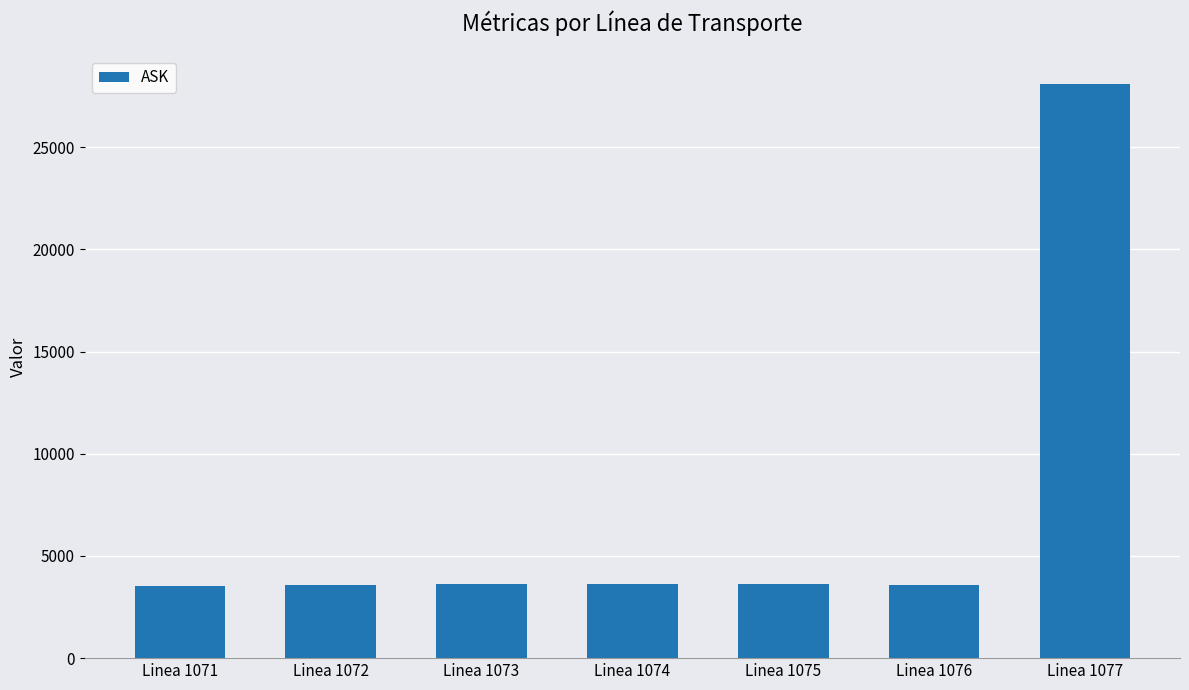

What is the change in value from Linea 1074 to Linea 1077?

+24443.5